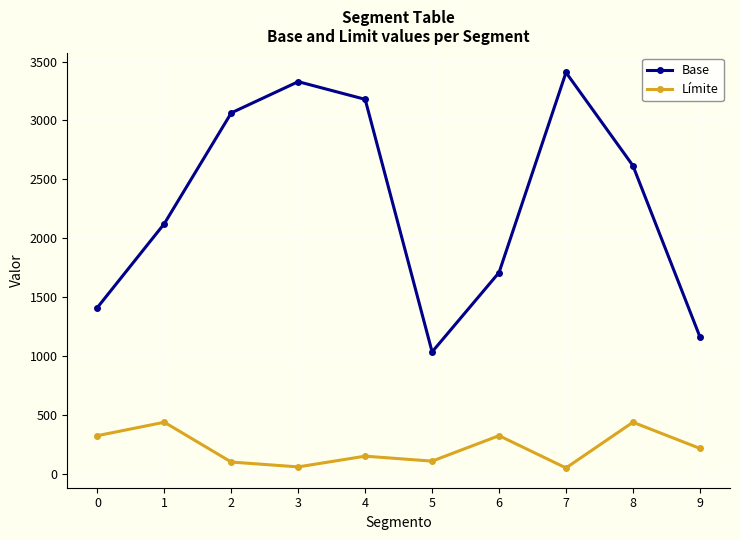

Read the Base value at 3.

3329